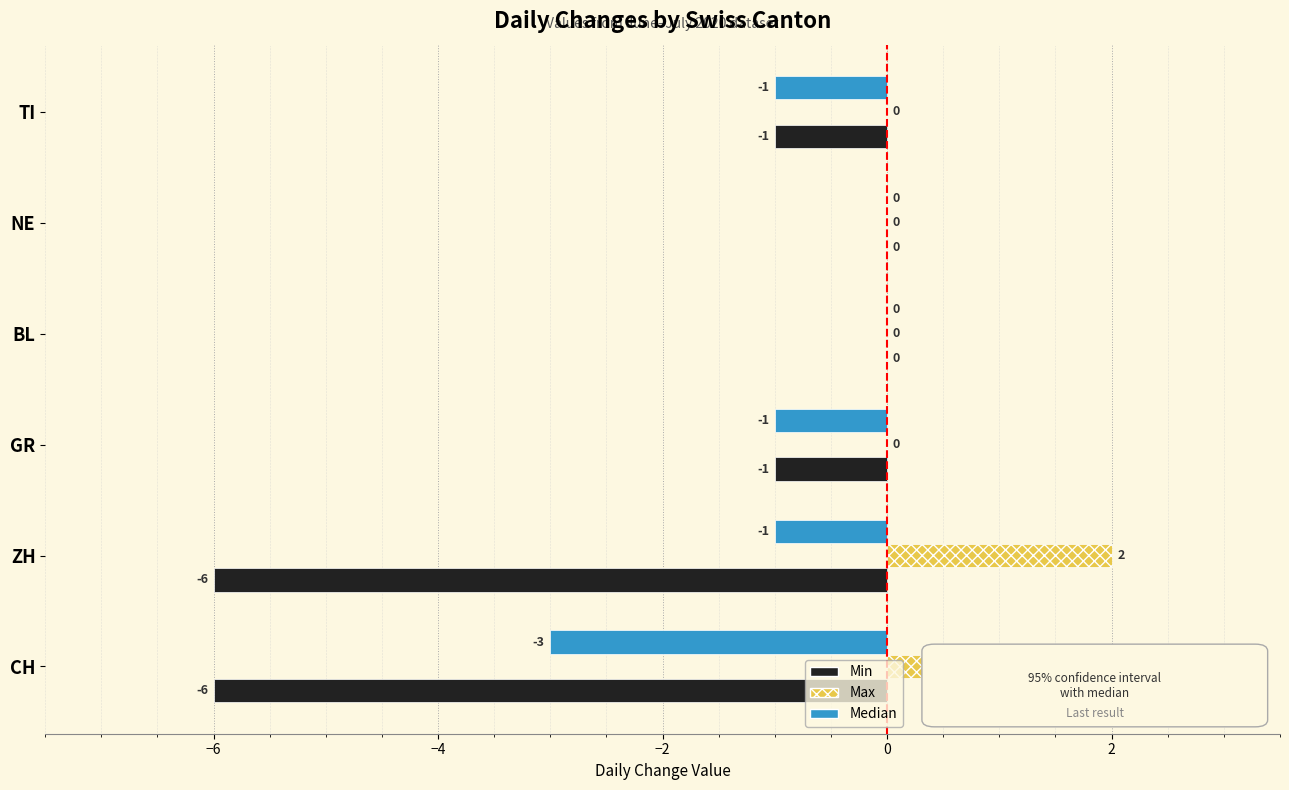

Where is Max nearest to the value 1?

CH